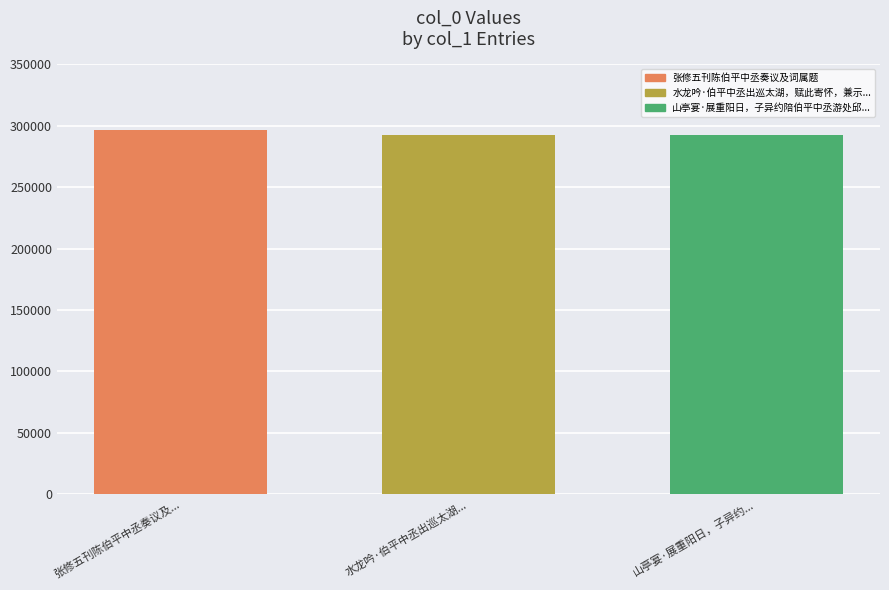

Which label corresponds to the largest value in the chart?

张修五刊陈伯平中丞奏议及...